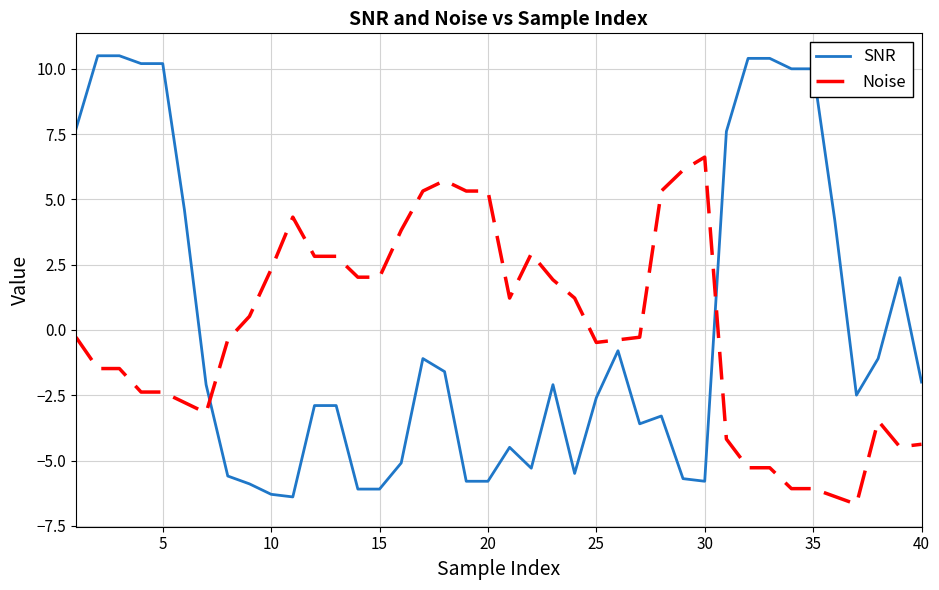

Which series ends up on top after the final intersection of Noise and SNR?

SNR